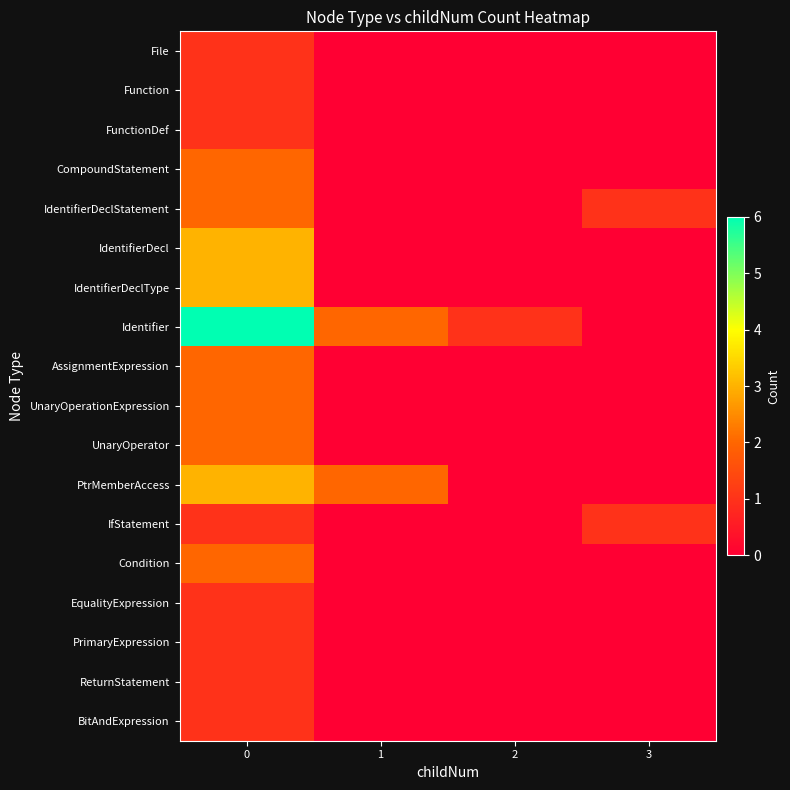

Reading right to left, what are all the values shown in this chart?

File: 3=0	2=0	1=0	0=1
Function: 3=0	2=0	1=0	0=1
FunctionDef: 3=0	2=0	1=0	0=1
CompoundStatement: 3=0	2=0	1=0	0=2
IdentifierDeclStatement: 3=1	2=0	1=0	0=2
IdentifierDecl: 3=0	2=0	1=0	0=3
IdentifierDeclType: 3=0	2=0	1=0	0=3
Identifier: 3=0	2=1	1=2	0=6
AssignmentExpression: 3=0	2=0	1=0	0=2
UnaryOperationExpression: 3=0	2=0	1=0	0=2
UnaryOperator: 3=0	2=0	1=0	0=2
PtrMemberAccess: 3=0	2=0	1=2	0=3
IfStatement: 3=1	2=0	1=0	0=1
Condition: 3=0	2=0	1=0	0=2
EqualityExpression: 3=0	2=0	1=0	0=1
PrimaryExpression: 3=0	2=0	1=0	0=1
ReturnStatement: 3=0	2=0	1=0	0=1
BitAndExpression: 3=0	2=0	1=0	0=1